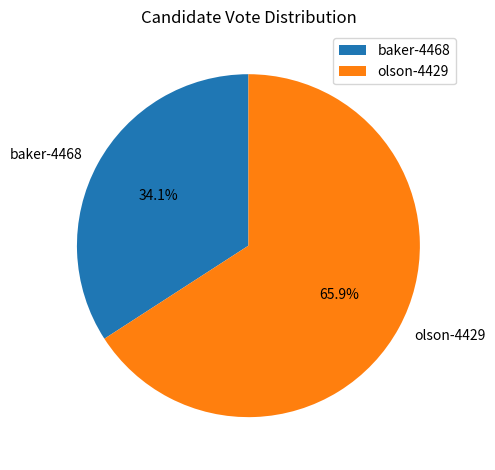

To the nearest percent, what is the combined percentage of olson-4429 and baker-4468?

100%